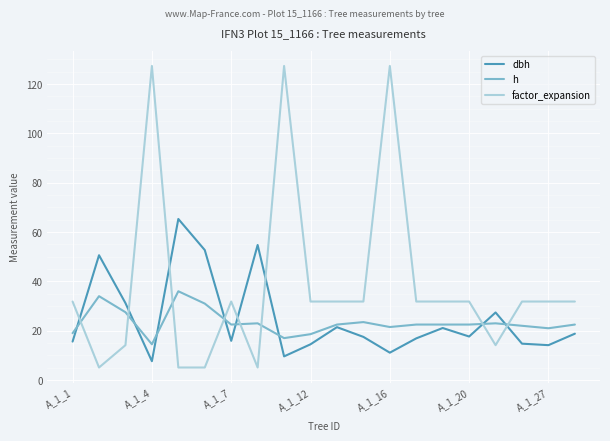

What is the greatest value displayed?

127.3